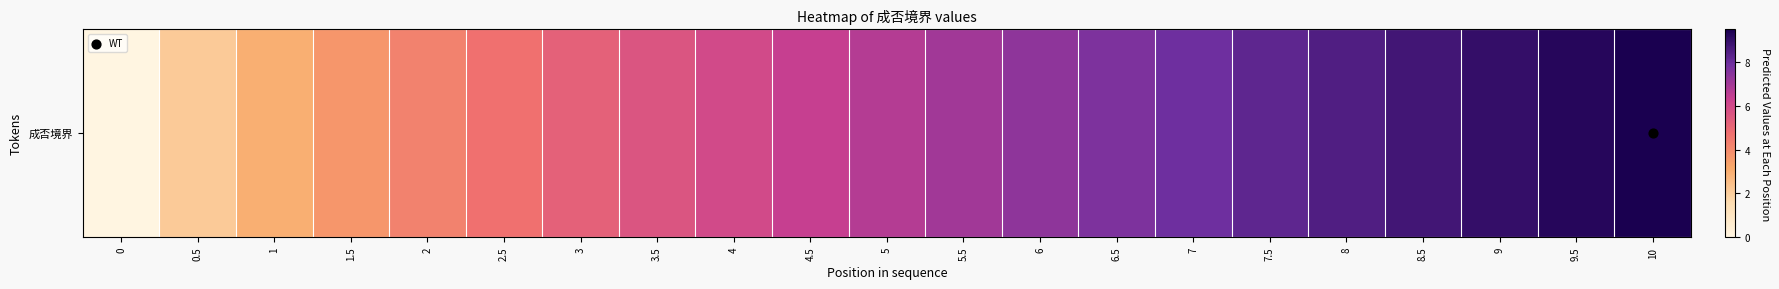

Rank the categories by value from highest to lowest.

10, 9.5, 9, 8.5, 8, 7.5, 7, 6.5, 6, 5.5, 5, 4.5, 4, 3.5, 3, 2.5, 2, 1.5, 1, 0.5, 0